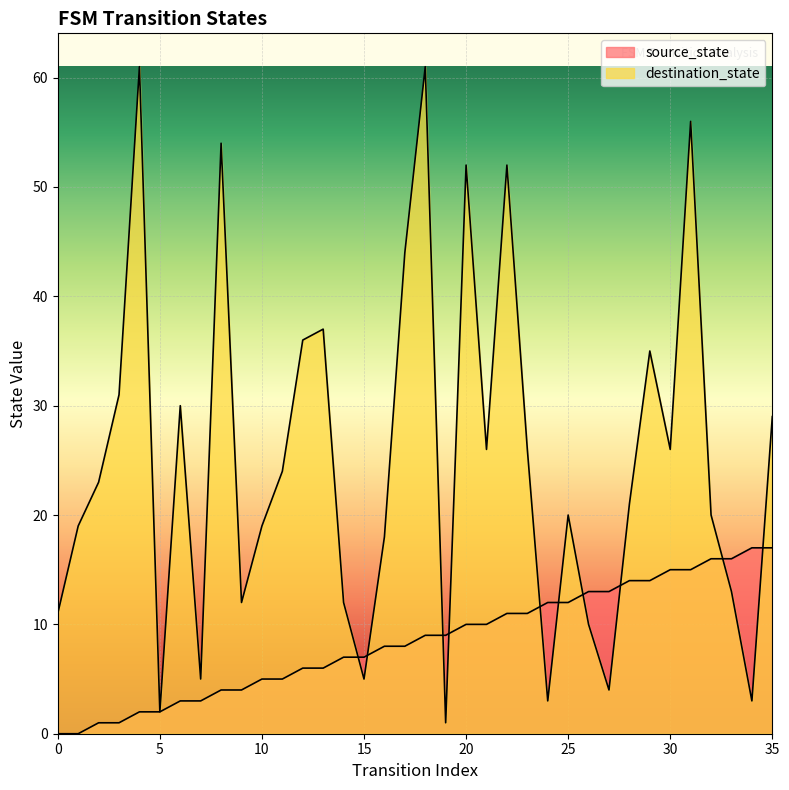

True or false: destination_state and source_state cross at least once.

True